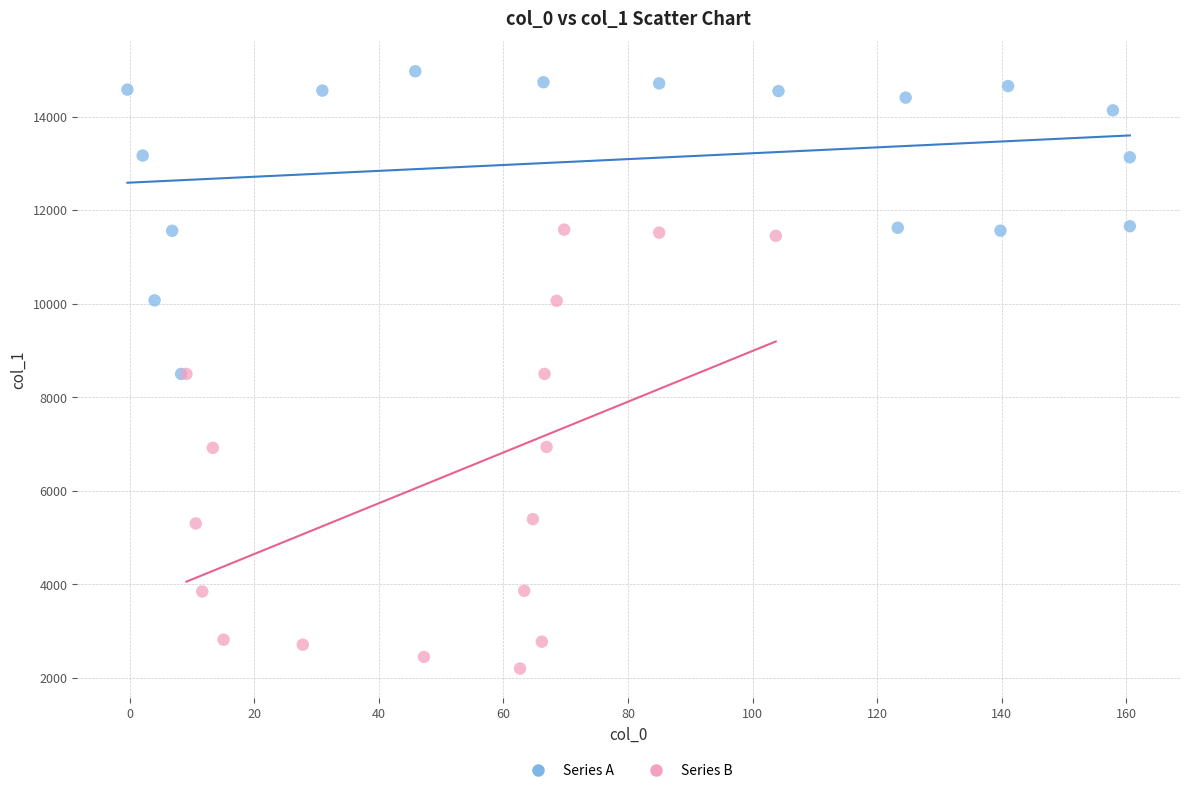

Which series has the widest spread of Y values?

Series B